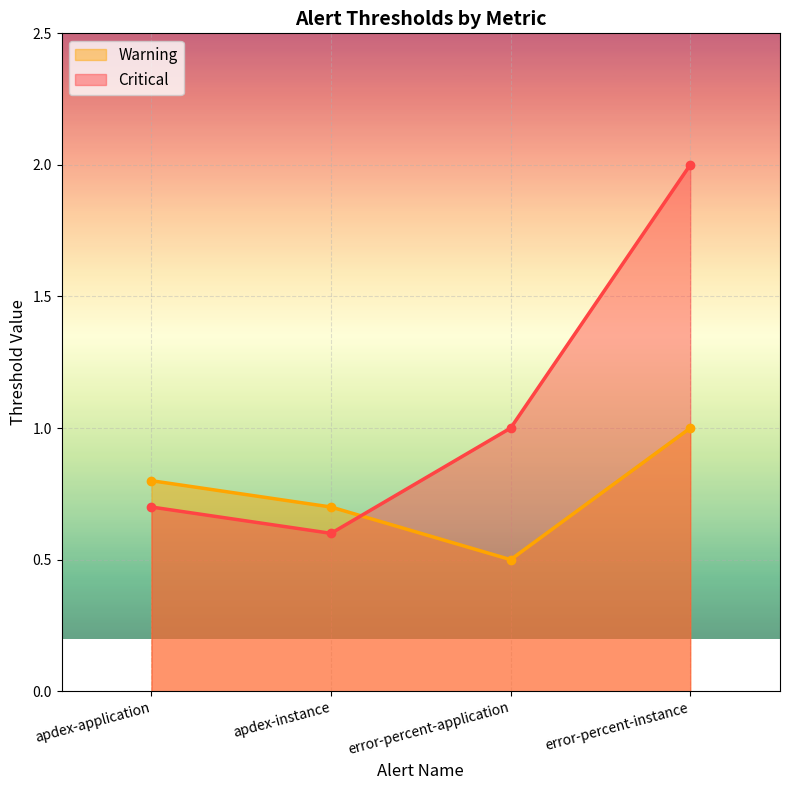

What position from the right is error-percent-instance?

1